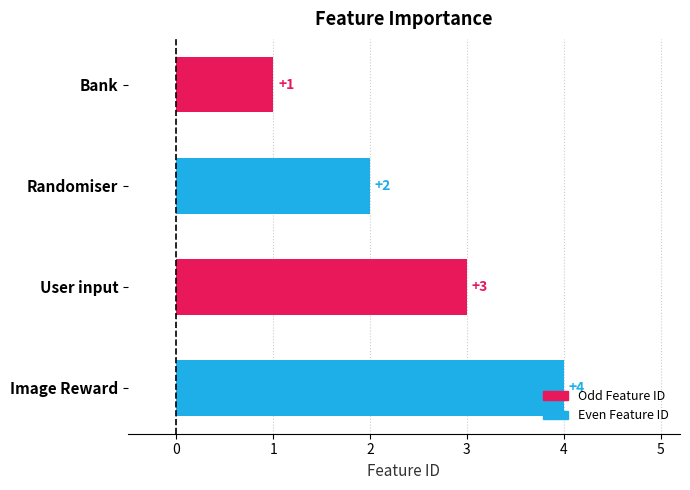

What position from the top is Bank?

1